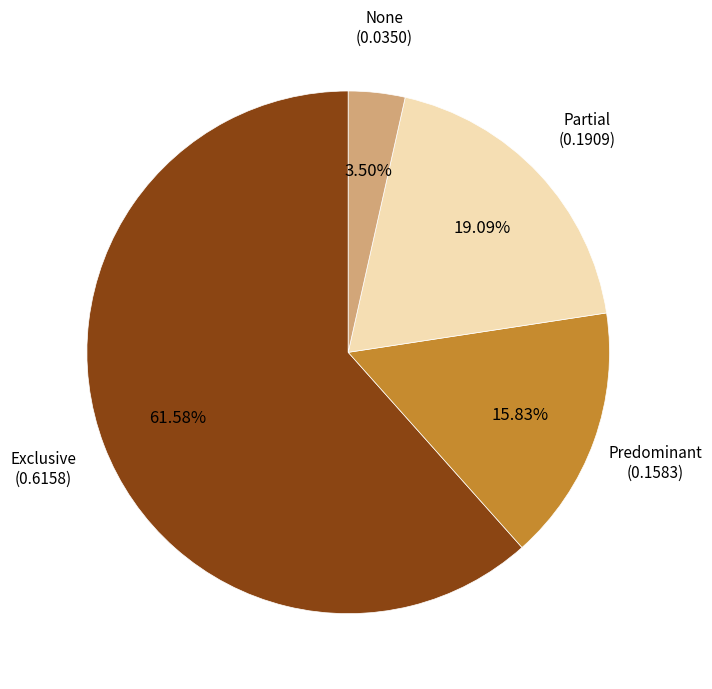

How many slices are in this pie chart?

4